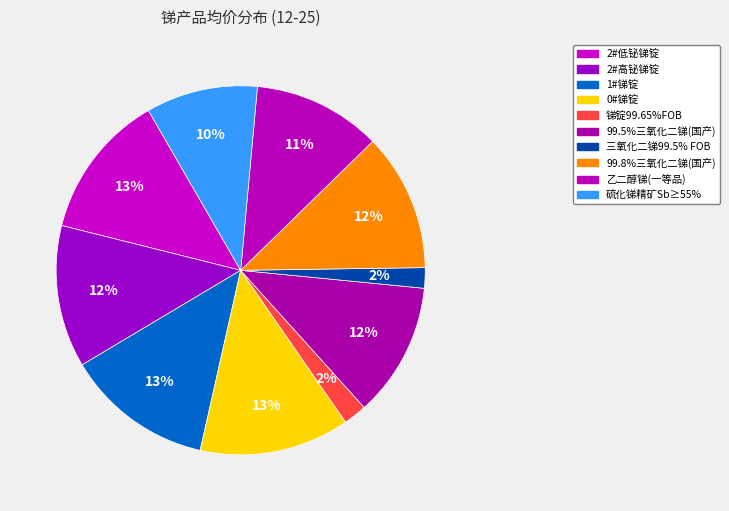

How many segments does this pie chart have?

10